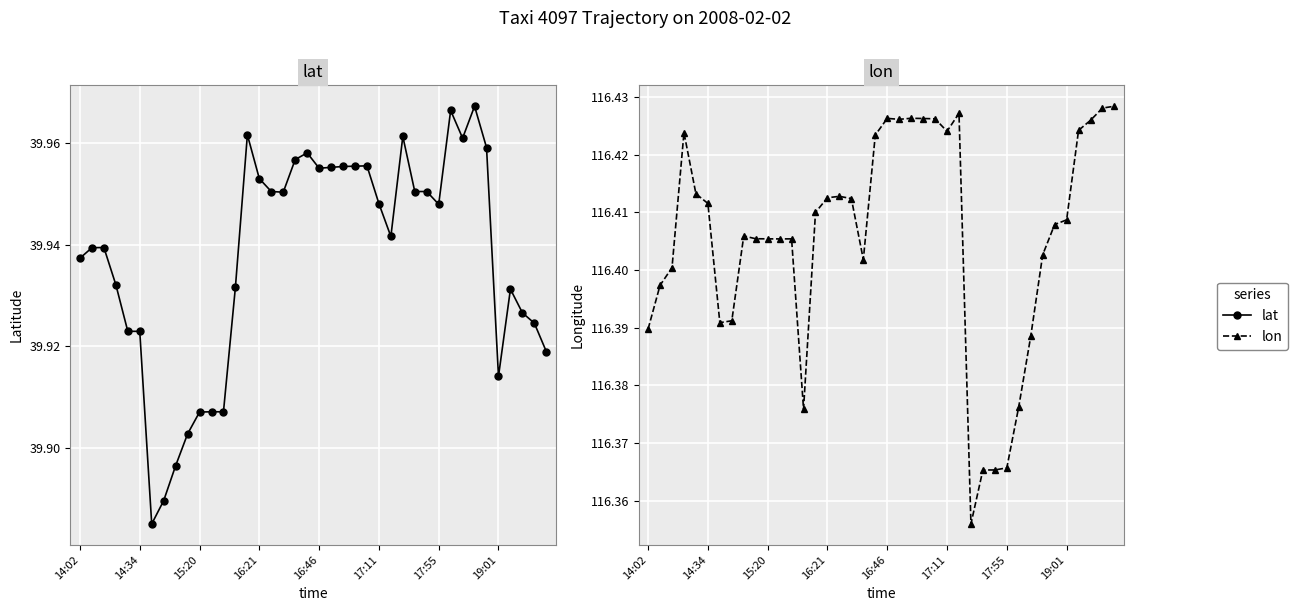

True or false: lon has a value of 116.4 at 19:01.

True